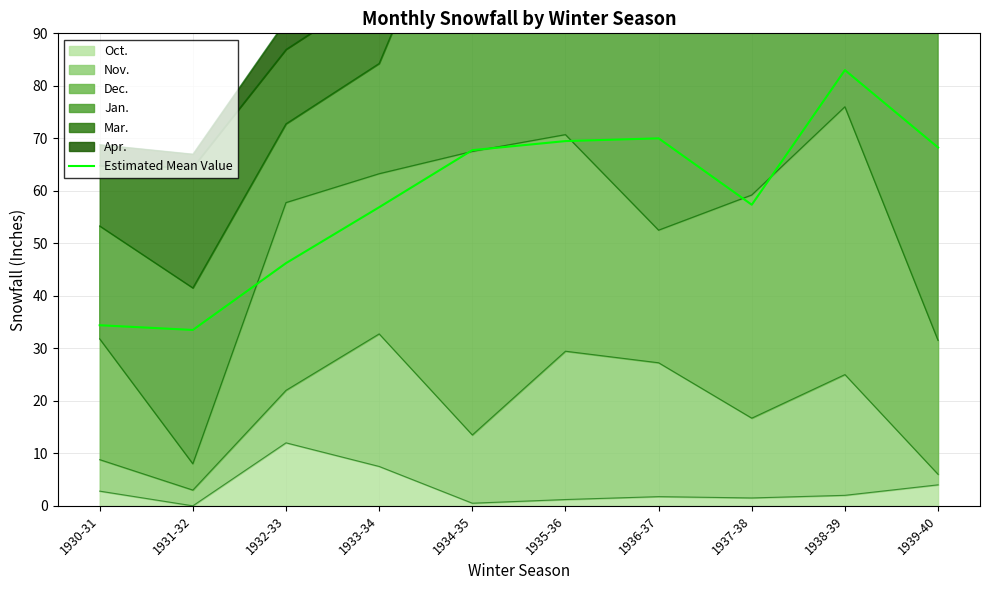

What is the difference between the maximum and minimum values?

49.5